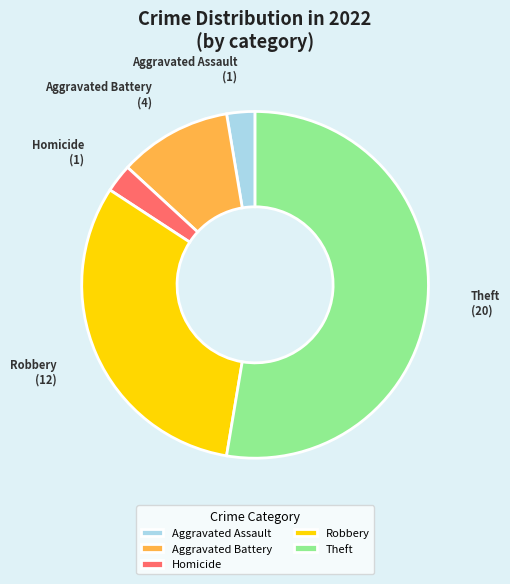

Combined, do Robbery and Homicide account for over 50%?

No